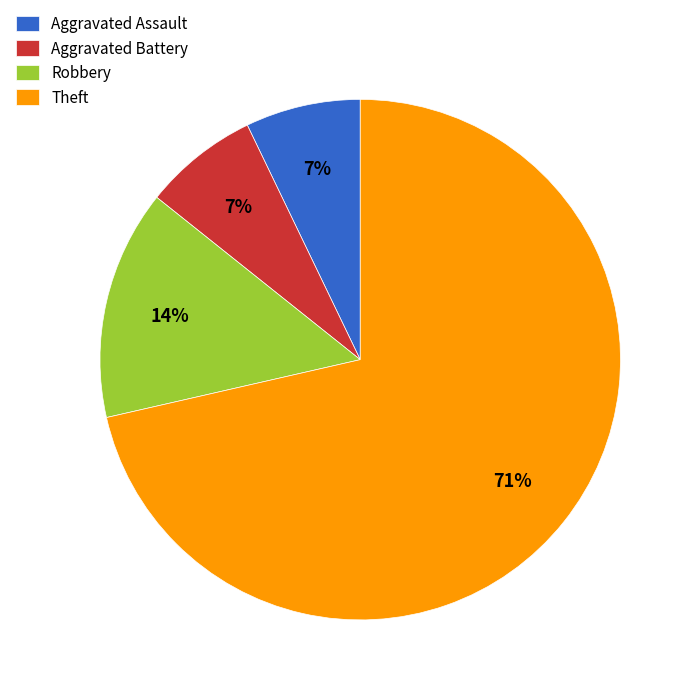

Which category has the biggest portion of the pie?

Theft